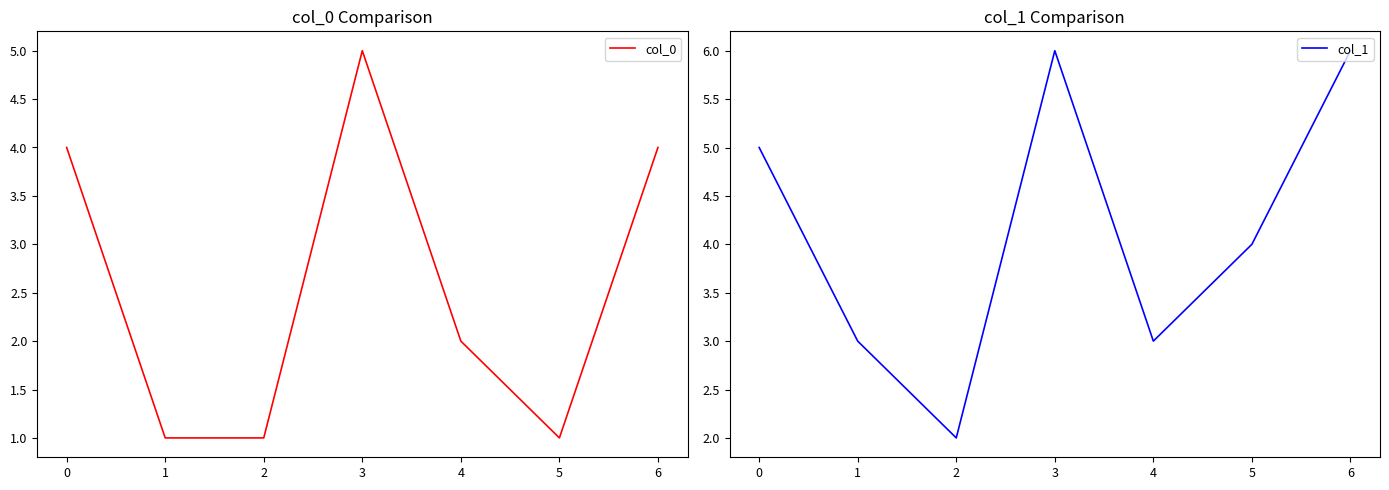

Which series has the widest spread of values?

col_0